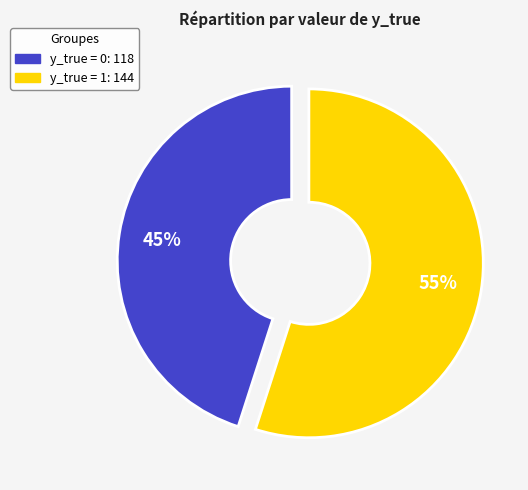

What is the majority slice?

y_true = 1